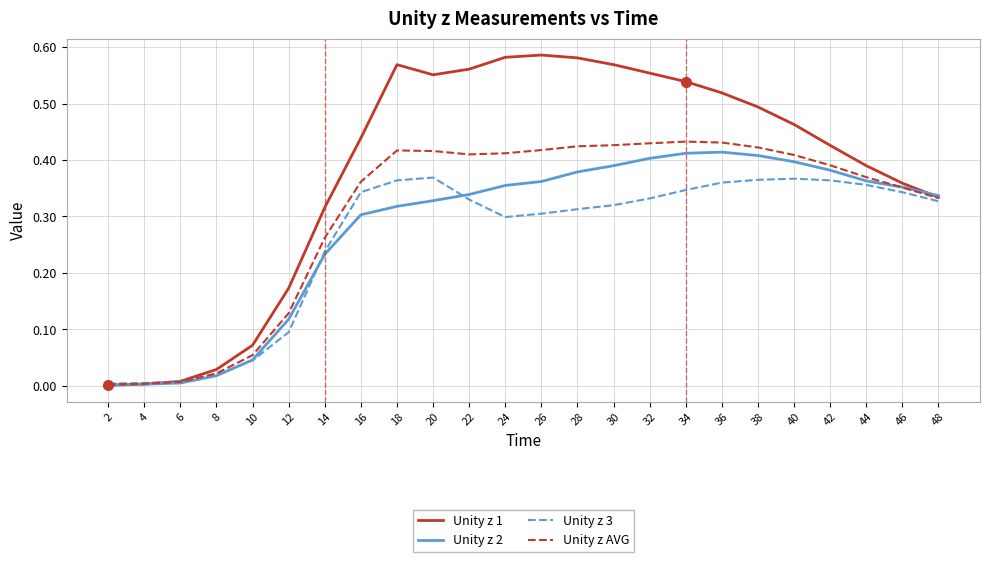

Rank the series at 42 from highest to lowest value.

Unity z 1, Unity z AVG, Unity z 2, Unity z 3